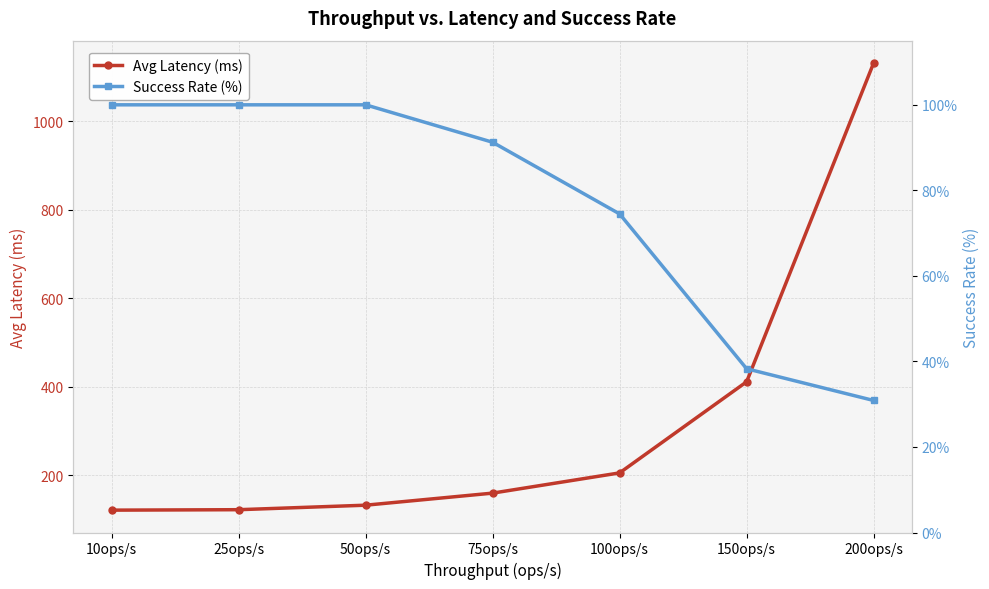

Rank the series by their maximum value, from highest to lowest.

Avg Latency (ms), Success Rate (%)